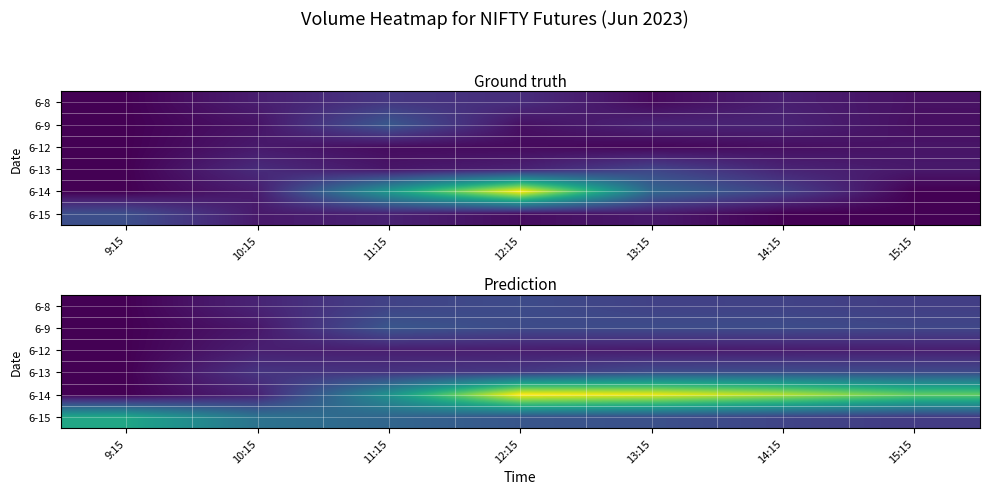

At which category is the sum across all series the highest?

12:15